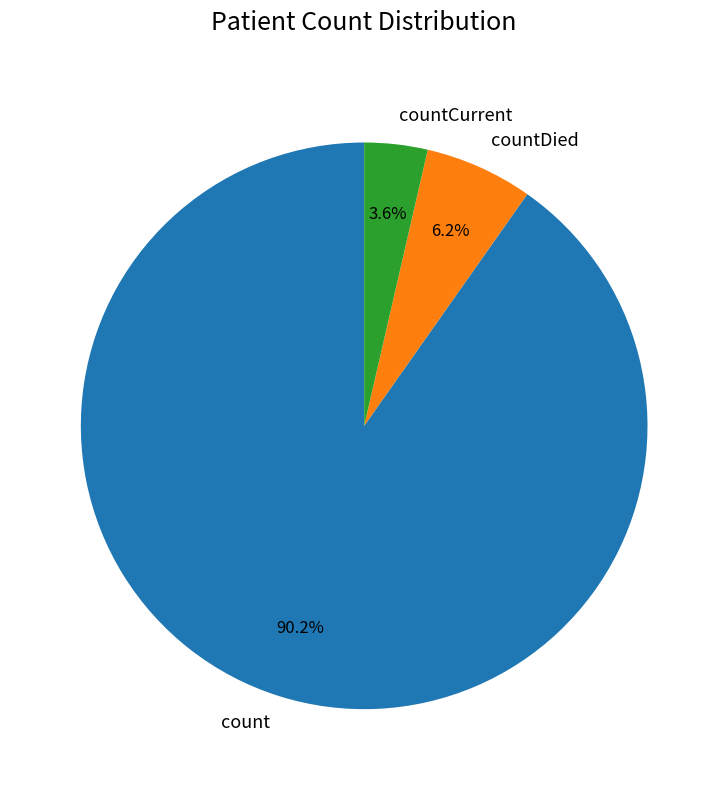

To the nearest percent, what is the combined percentage of count and countDied?

96%